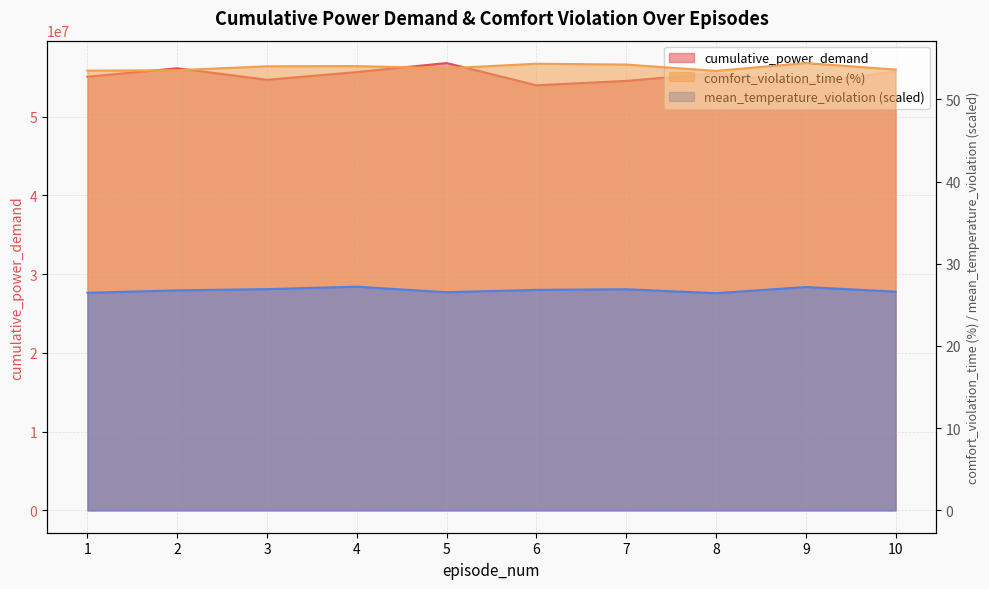

What is the difference between the cumulative_power_demand values at 6 and 10?

1750472.9